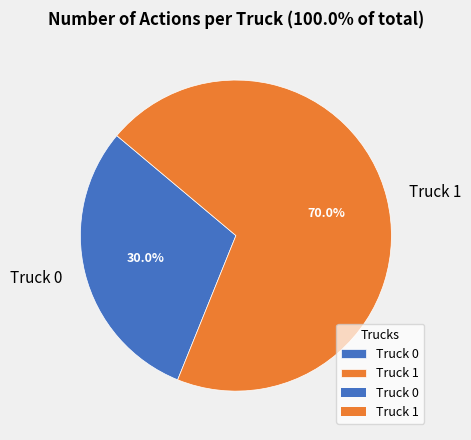

What is the total percentage of Truck 0 and Truck 1?

100.0%